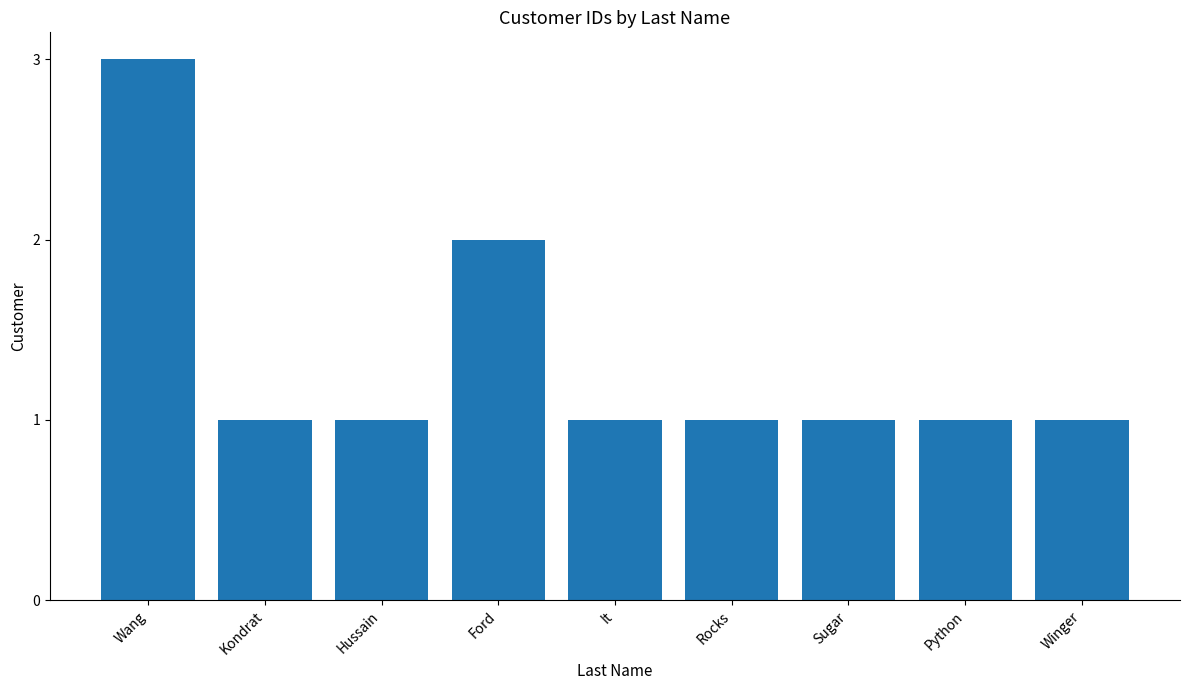

Reading left to right, list all the values displayed in this chart.

3	1	1	2	1	1	1	1	1